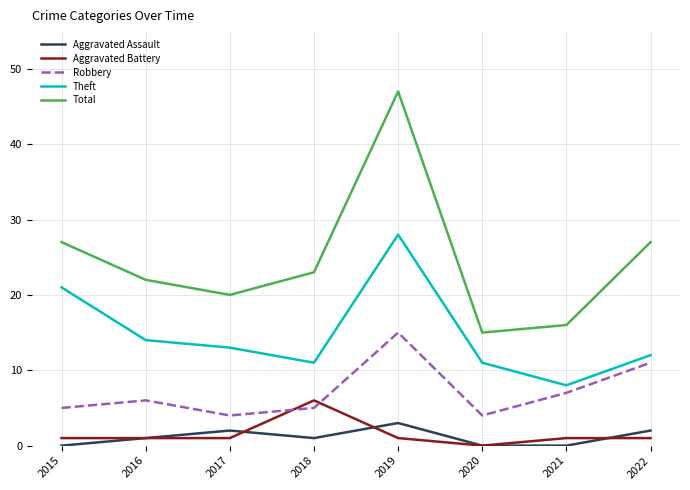

Which series has the largest total across all categories?

Total